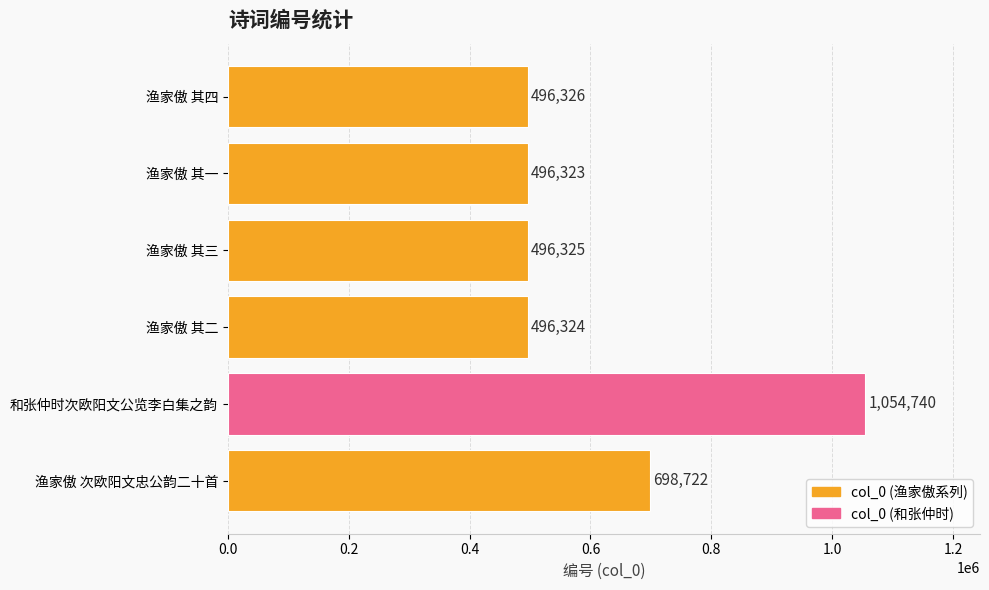

Does the chart contain any negative values?

No